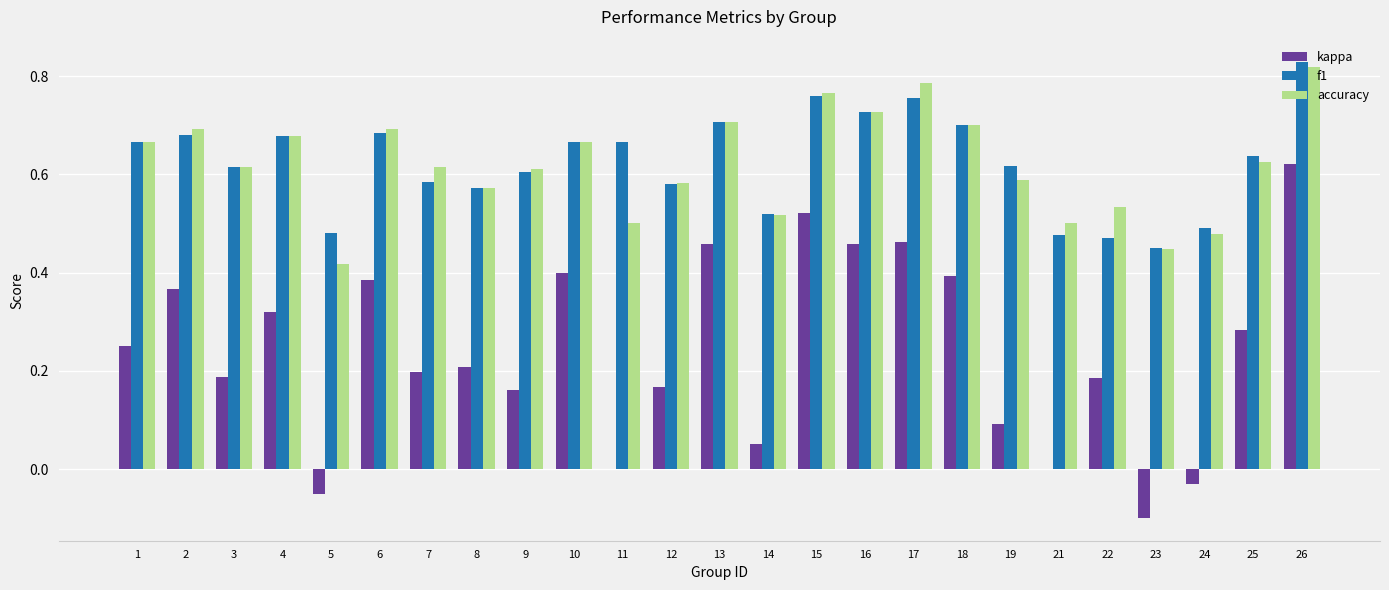

How many data points does each series have?

25